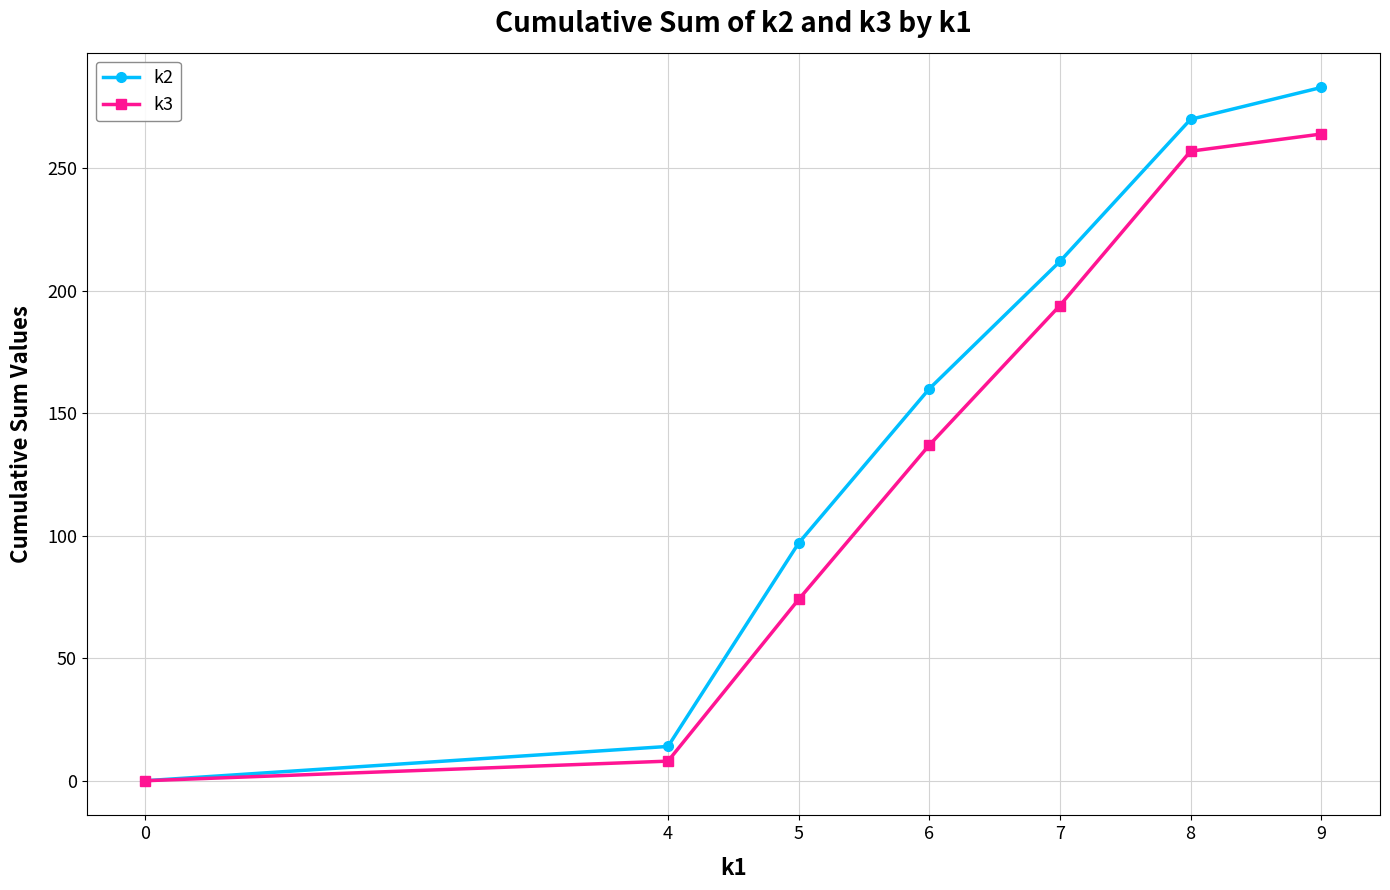

What is the difference between the maximum and minimum values in the k2 series?

283